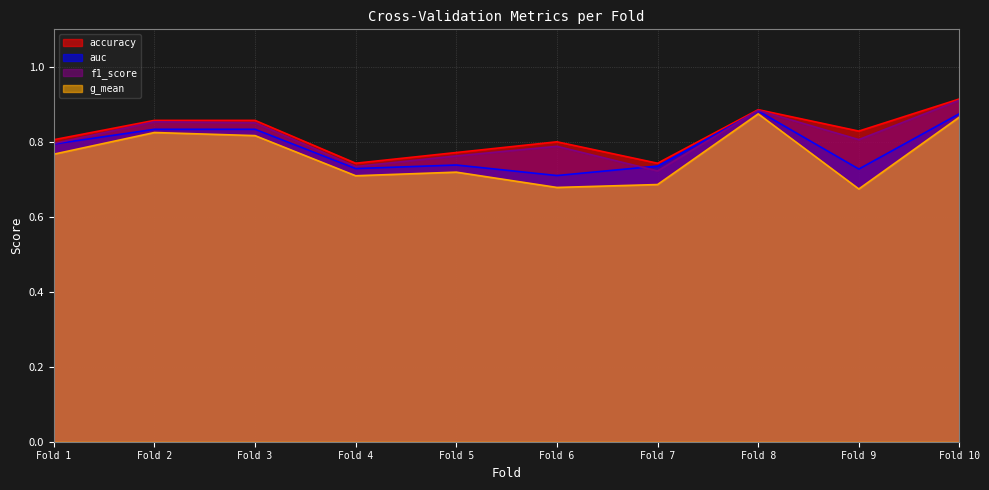

What is the average value of the f1_score series?

0.8